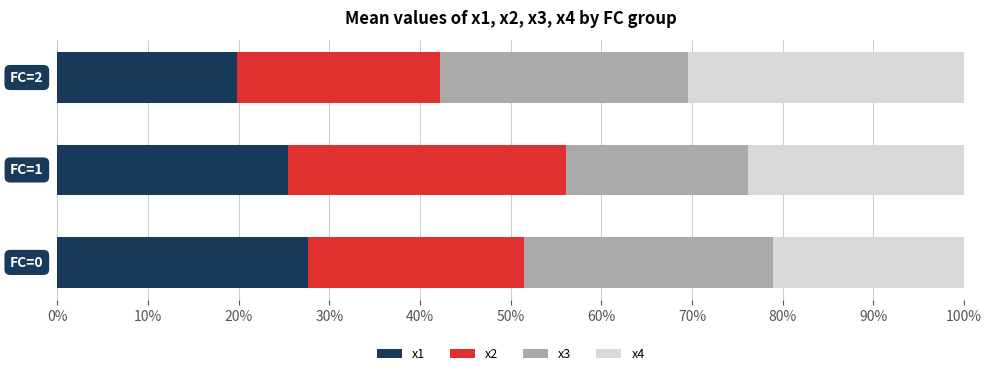

What is the maximum value for x1?

27.6